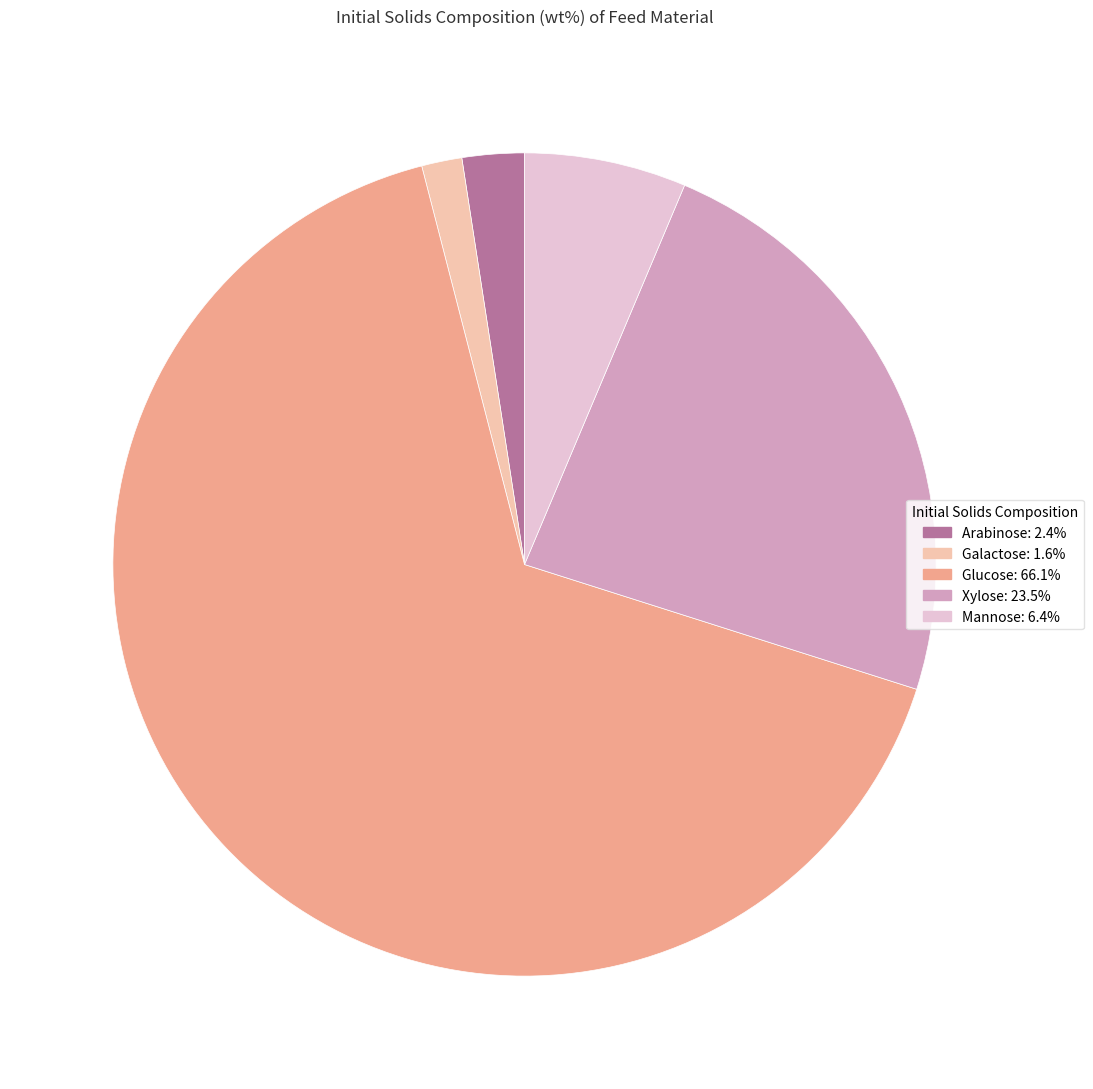

Rank the categories by value from highest to lowest.

Glucose, Xylose, Mannose, Arabinose, Galactose